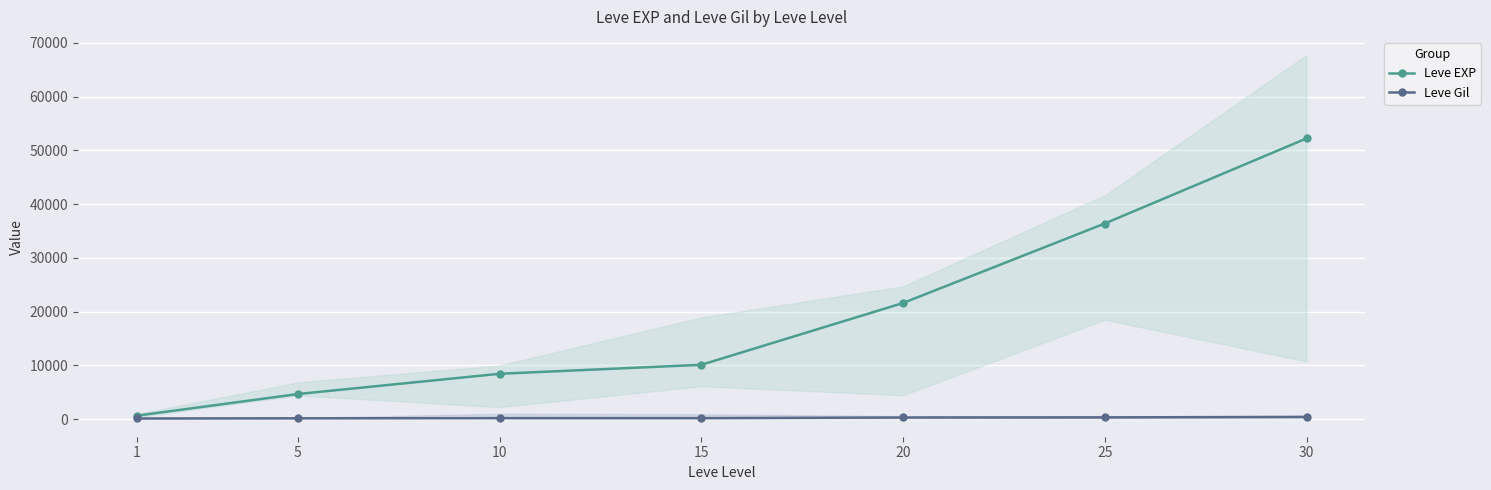

How many data points in Leve Gil are less than 174?

3